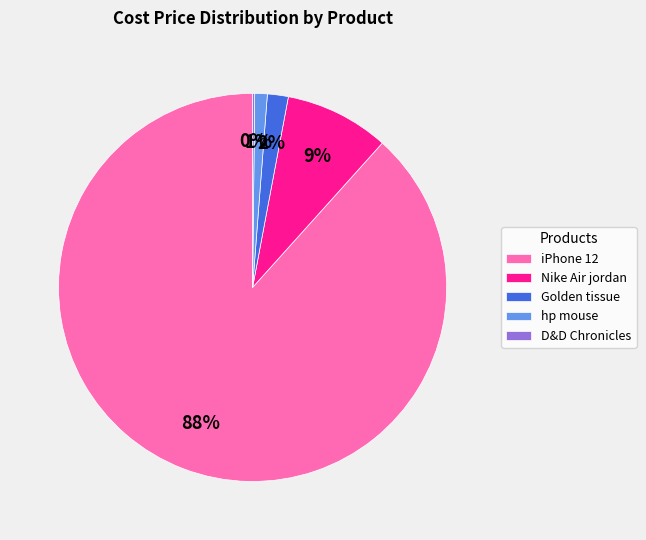

What percentage is the Nike Air jordan slice, to the nearest percent?

9%